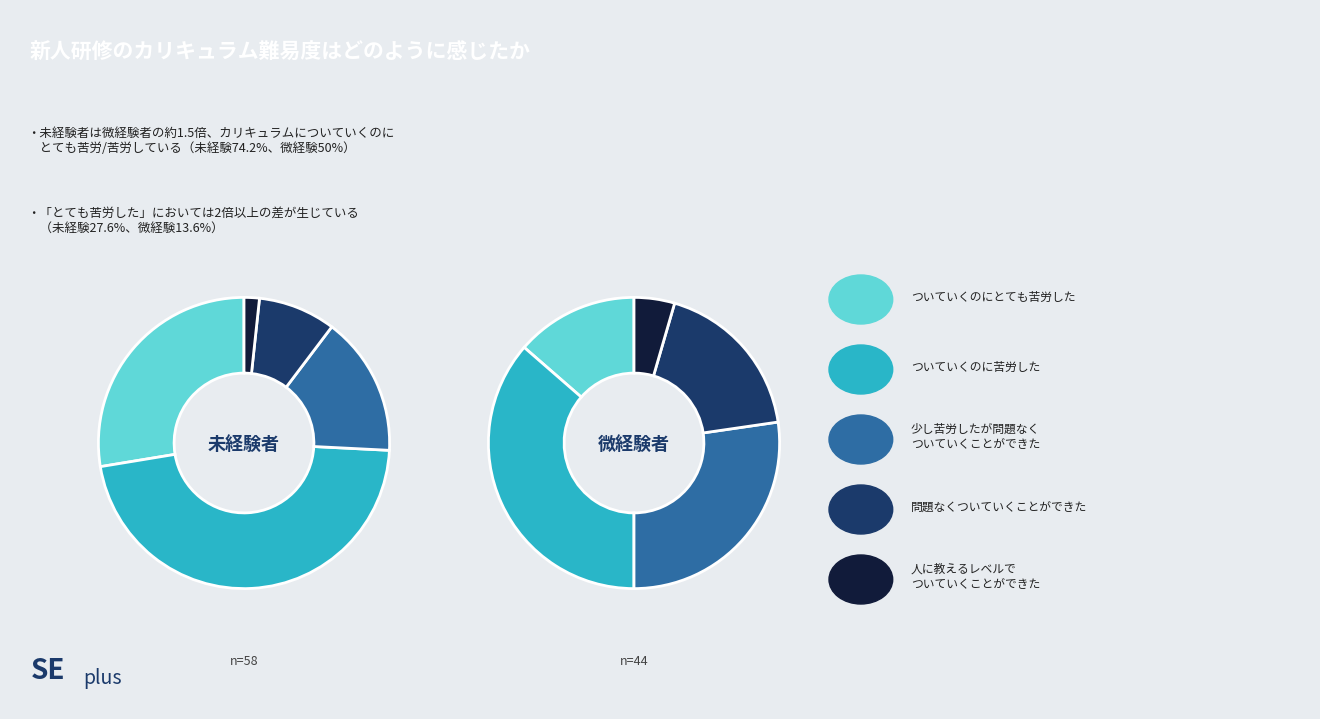

True or false: Row 4 accounts for 27% of the total.

False